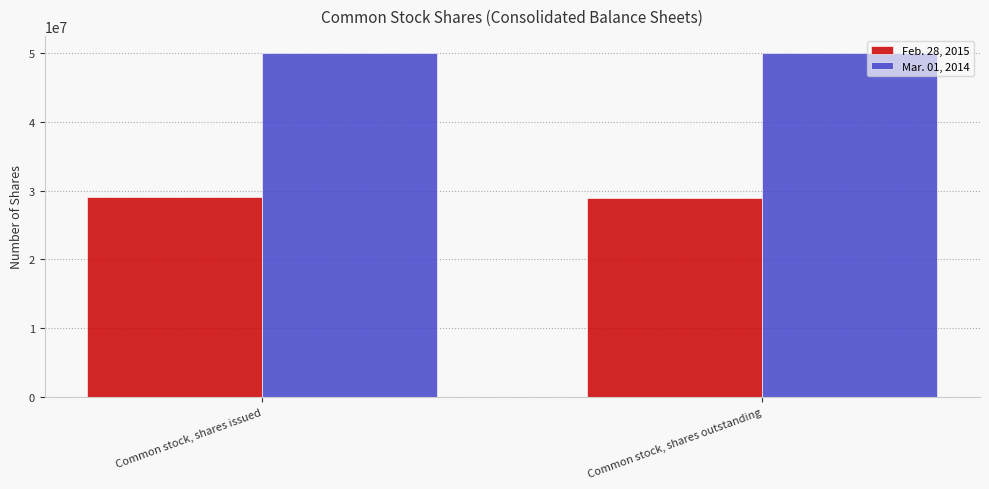

What is the total value across all series at Common stock, shares outstanding?

78958119